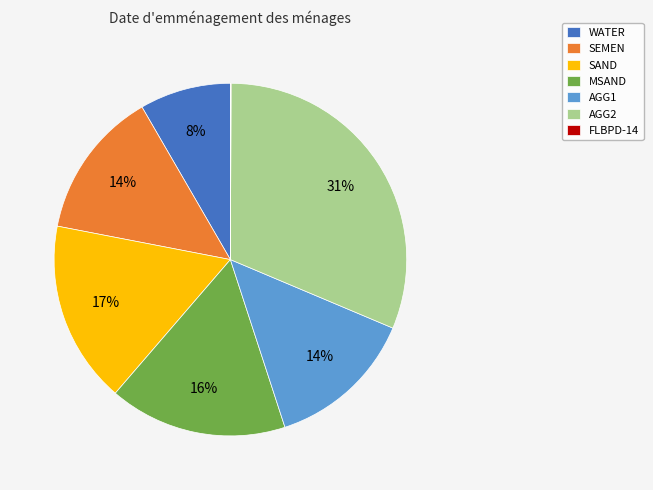

To the nearest percent, what is the combined percentage of MSAND and SAND?

33%